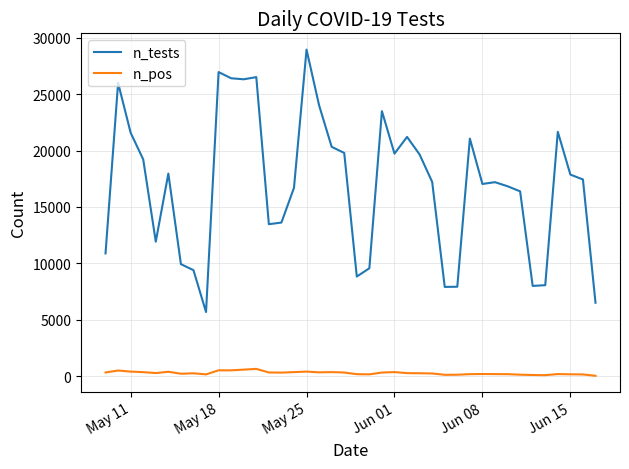

True or false: n_pos and n_tests intersect in this chart.

False